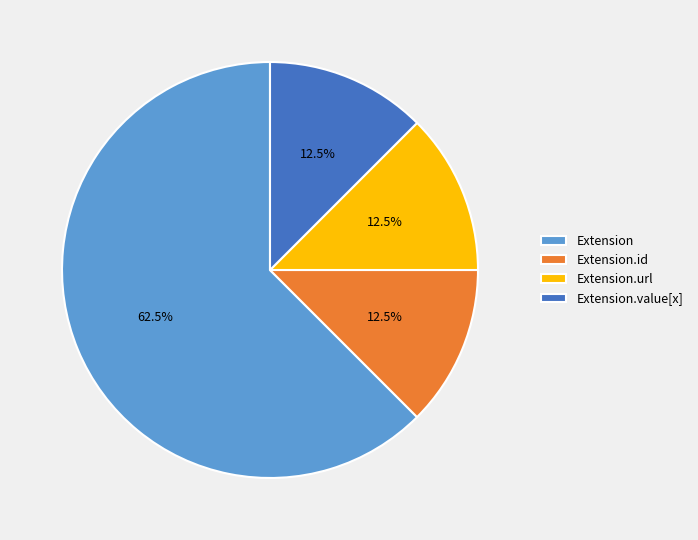

Which slice is the largest?

Extension